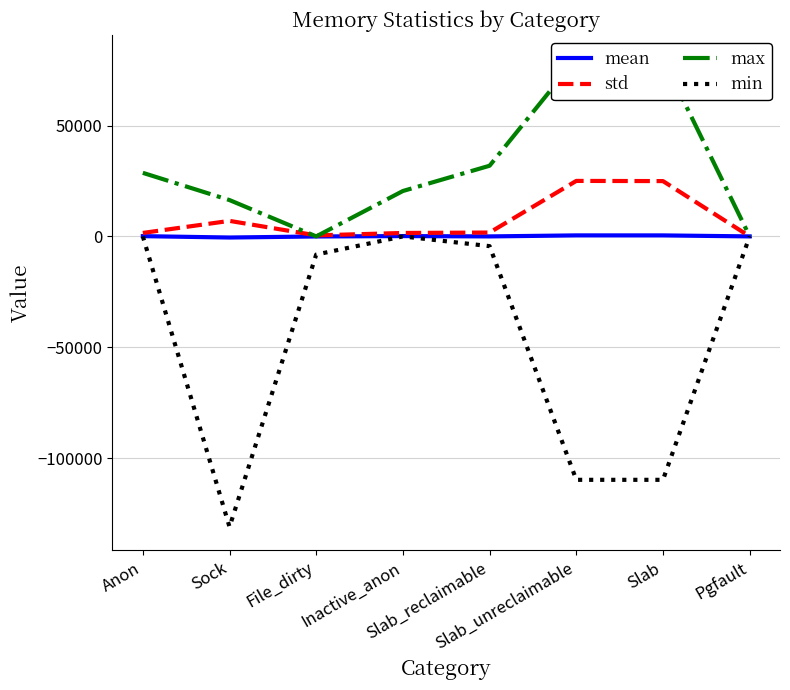

At which label does std first exceed 1740?

Sock